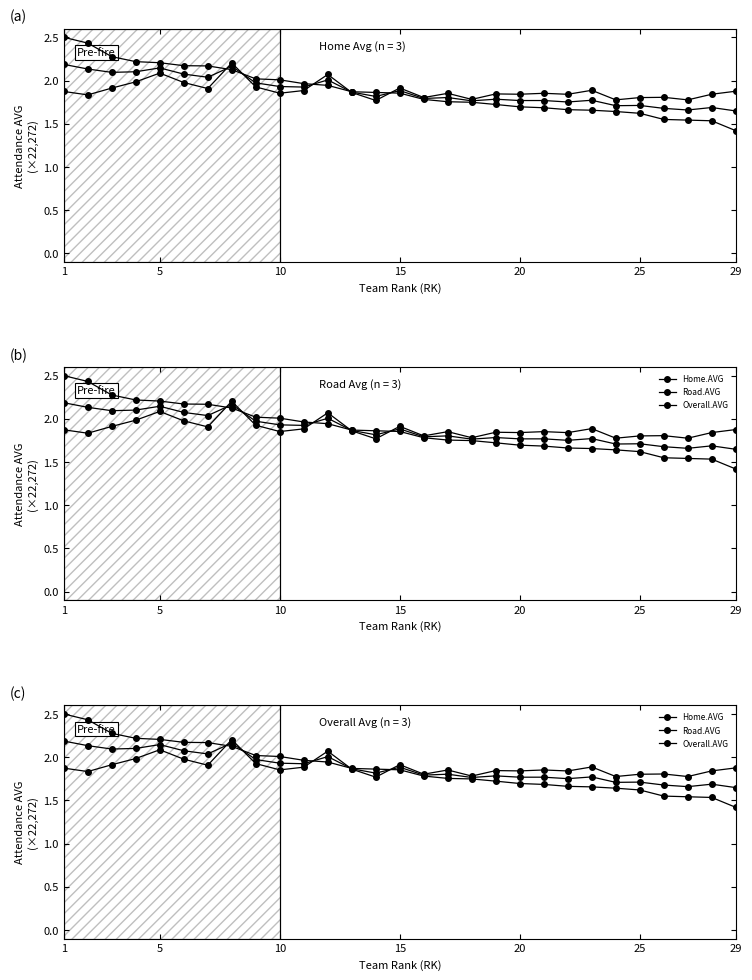

How many intersections are there between Home.AVG and Road.AVG?

5